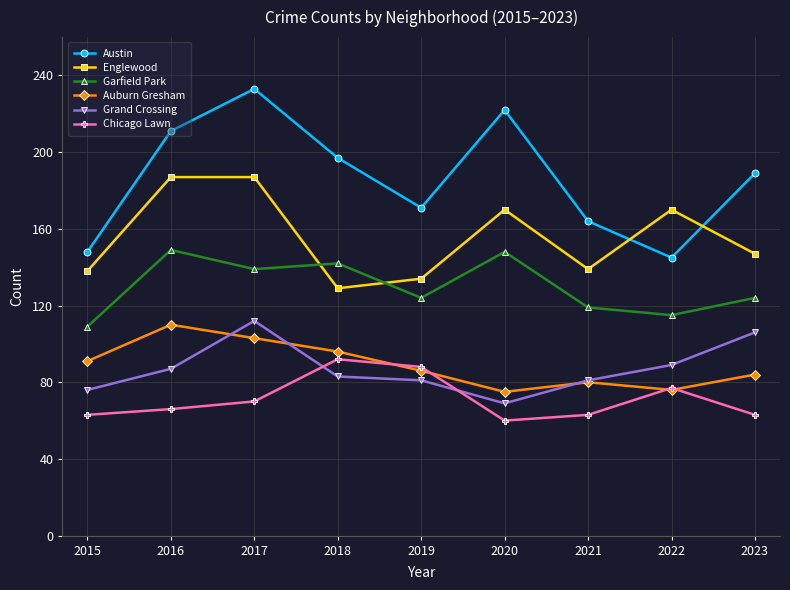

What is the total value across all series at 2022?

672